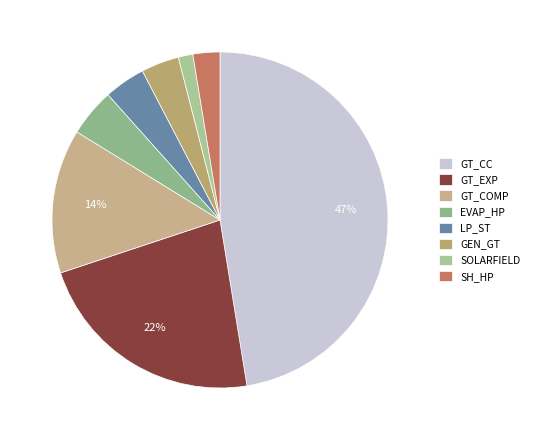

Does any single category account for the majority?

No